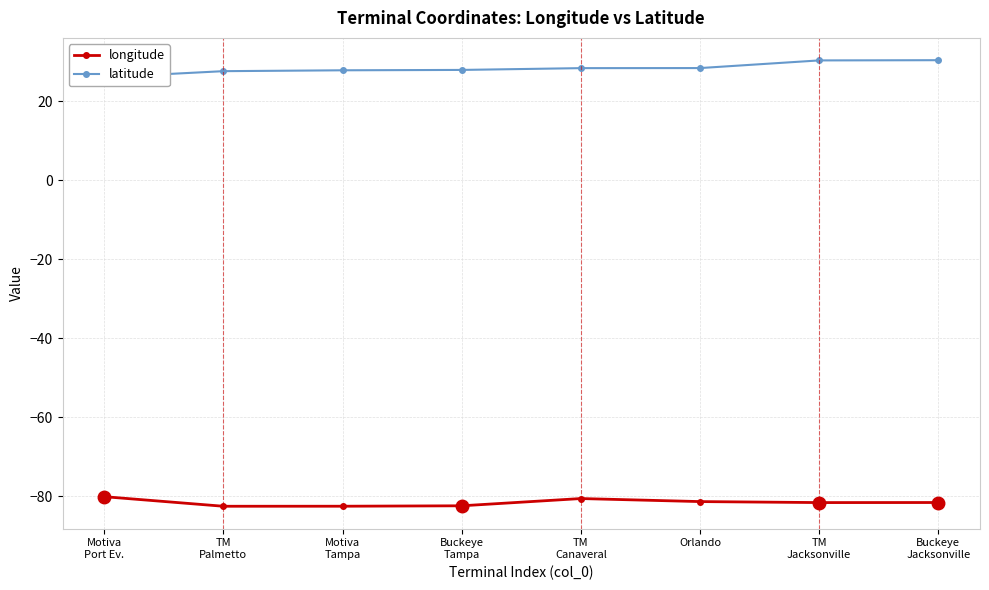

How many values in the latitude series exceed 28?

4